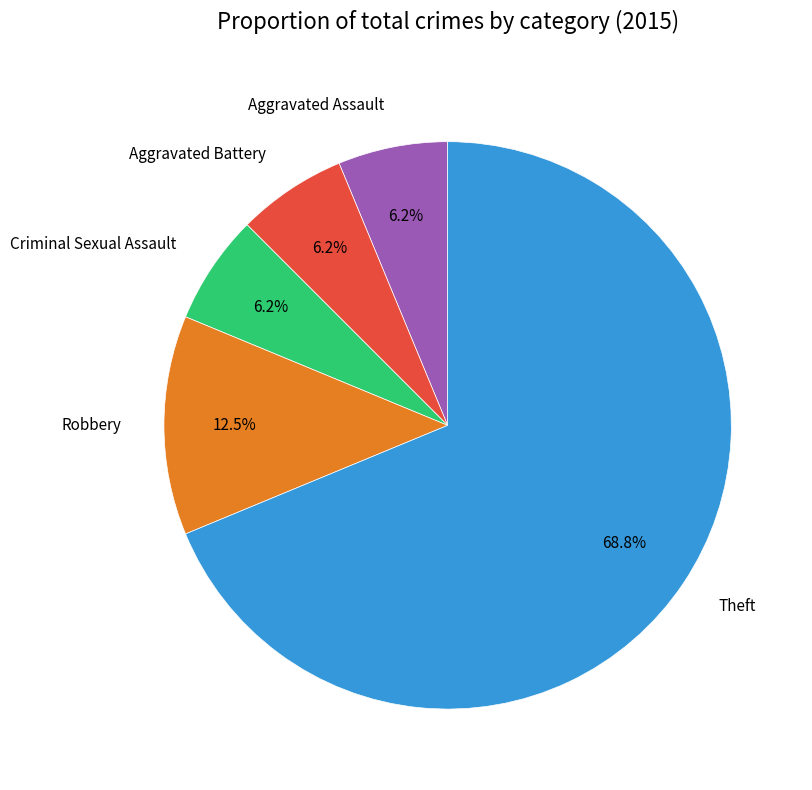

Count the number of slices in the pie.

5